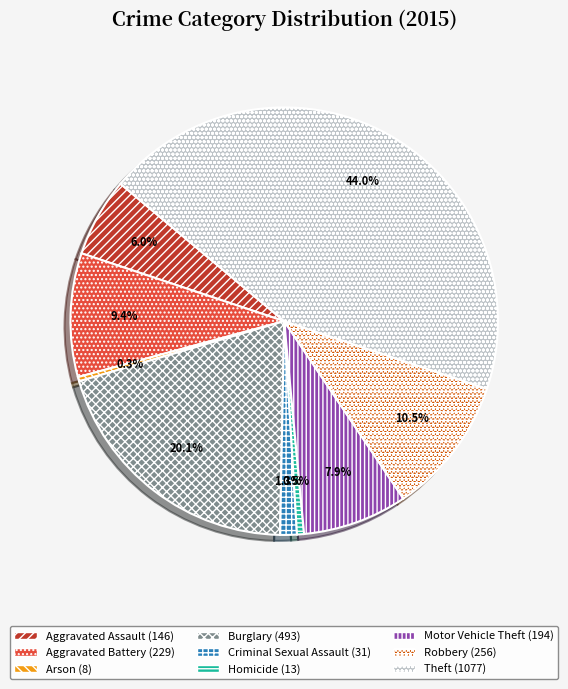

How many segments does this pie chart have?

9